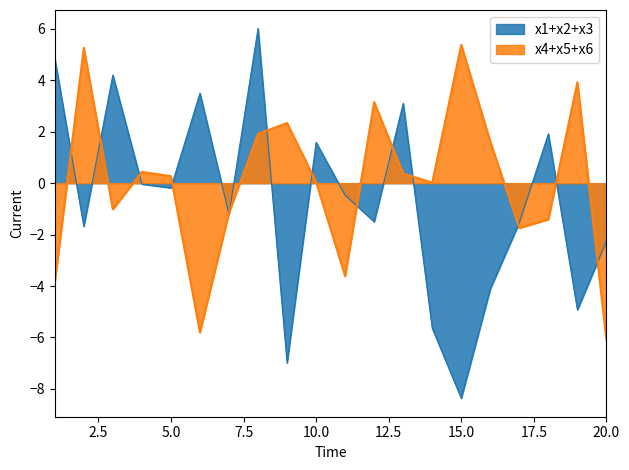

What is the spread (max minus min) of values at 18?

3.5